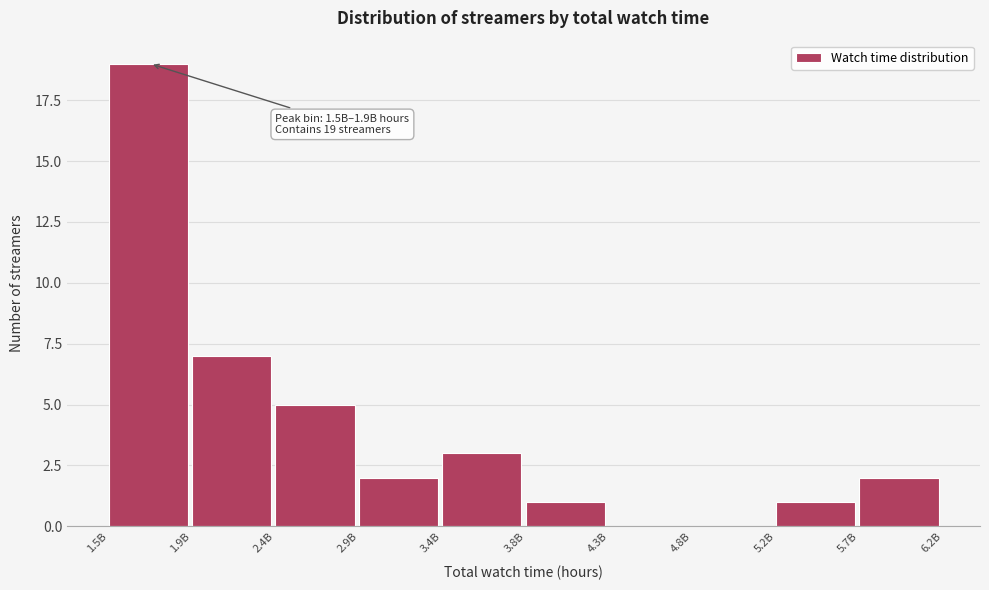

Reading right to left, what are all the values shown in this chart?

5.7B=2	5.2B=1	4.8B=0	4.3B=0	3.8B=1	3.4B=3	2.9B=2	2.4B=5	1.9B=7	1.5B=19